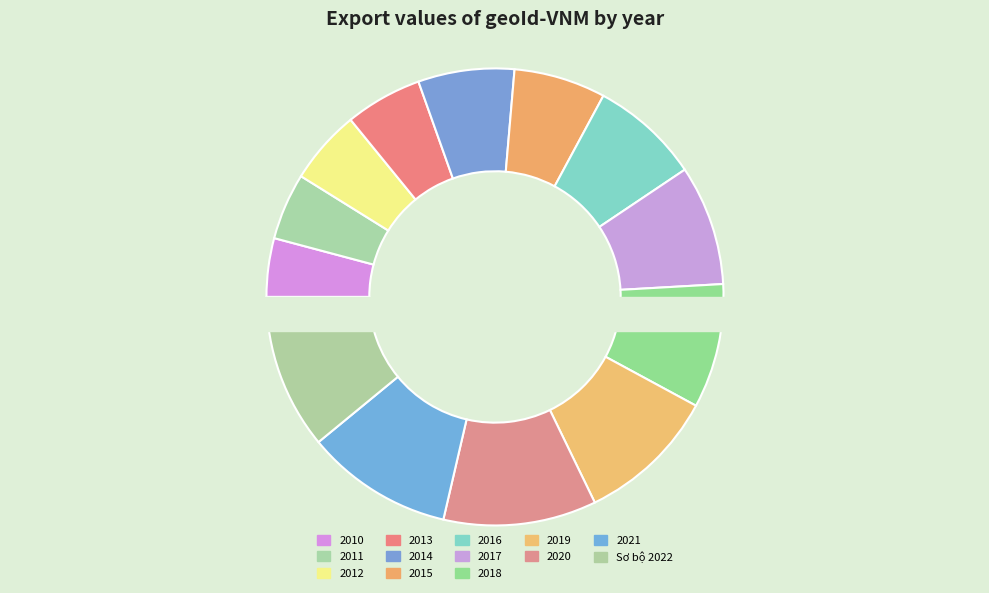

To the nearest percent, what is the average slice percentage?

8%